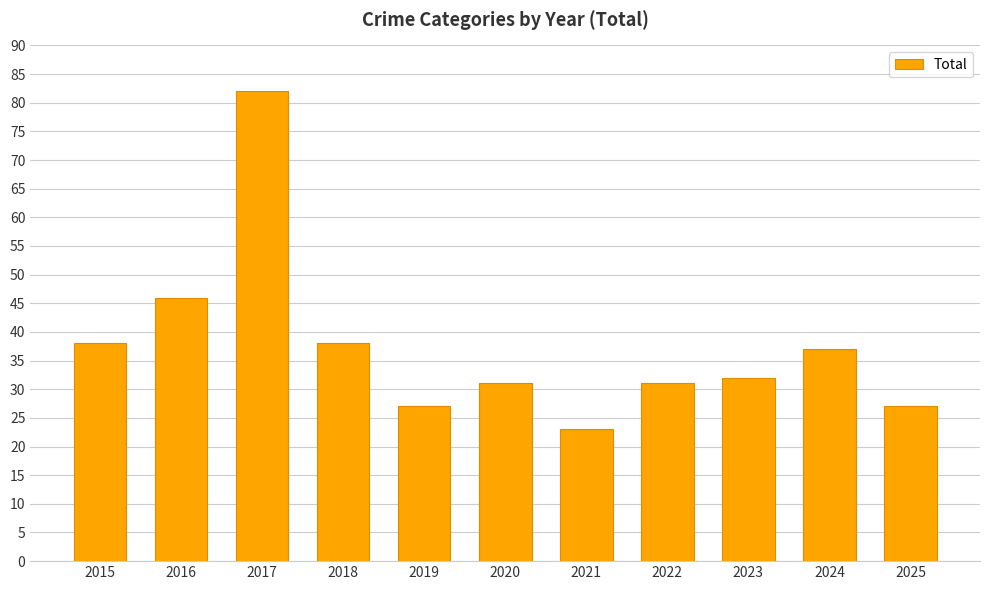

What is the difference between the second highest and second lowest values?

19